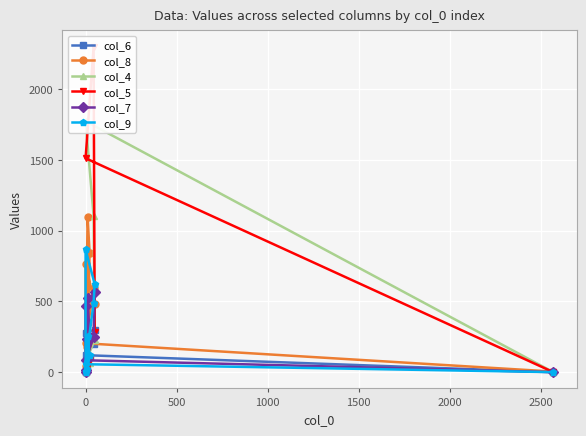

What is the difference between the col_7 values at −500 and 2500?

551